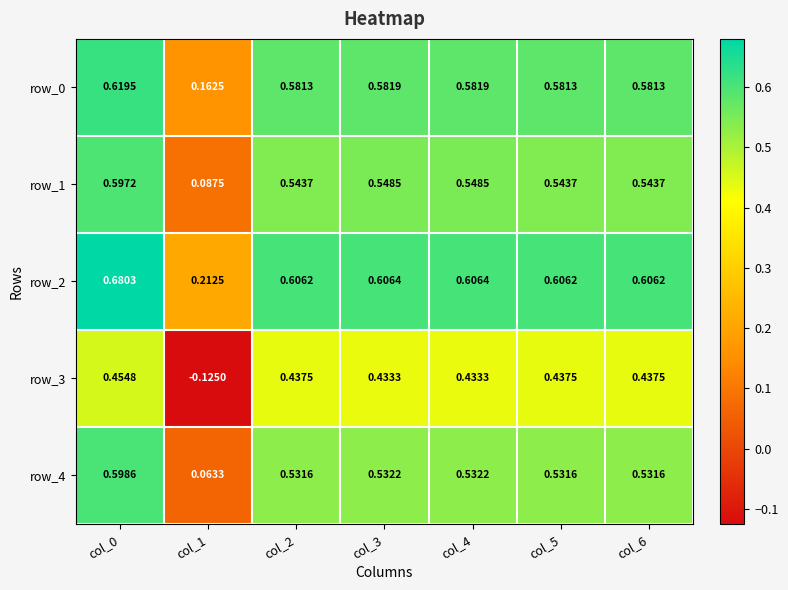

Is the value of row_0 at col_6 greater than the value of row_3 at col_1?

Yes